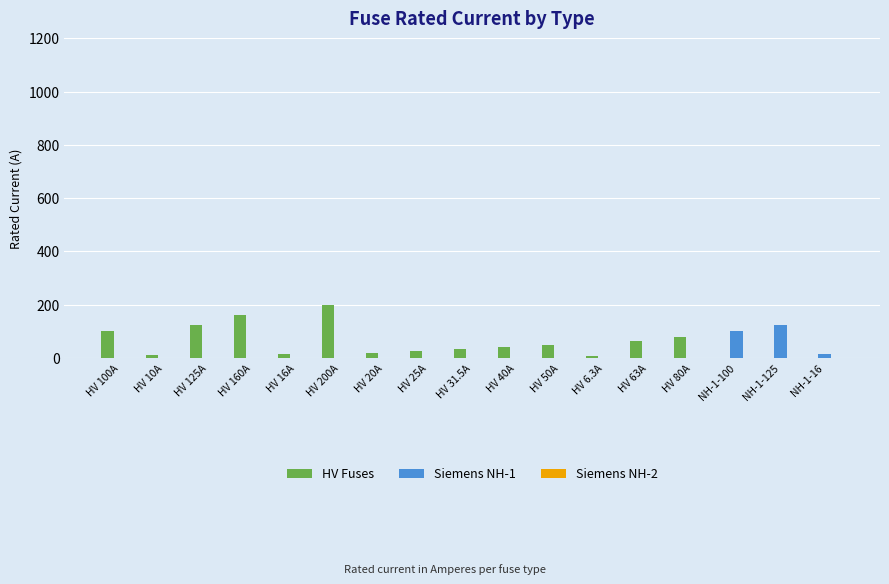

How many data points does each series have?

17